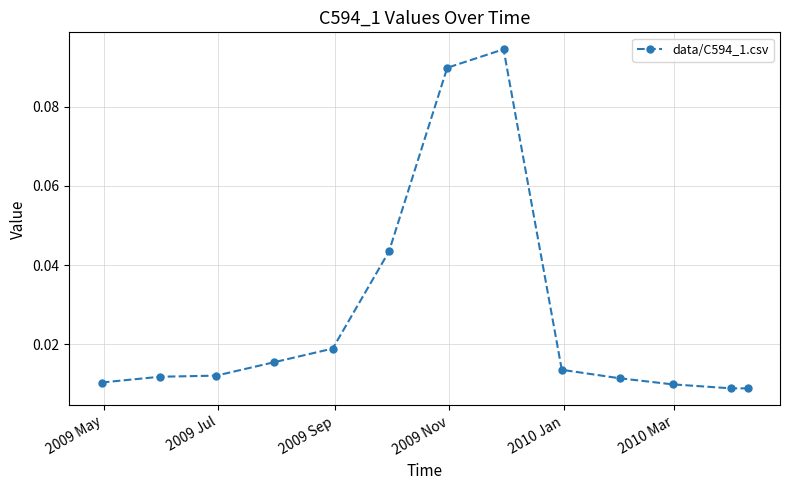

True or false: there are more than 0 points higher than both neighbors.

True